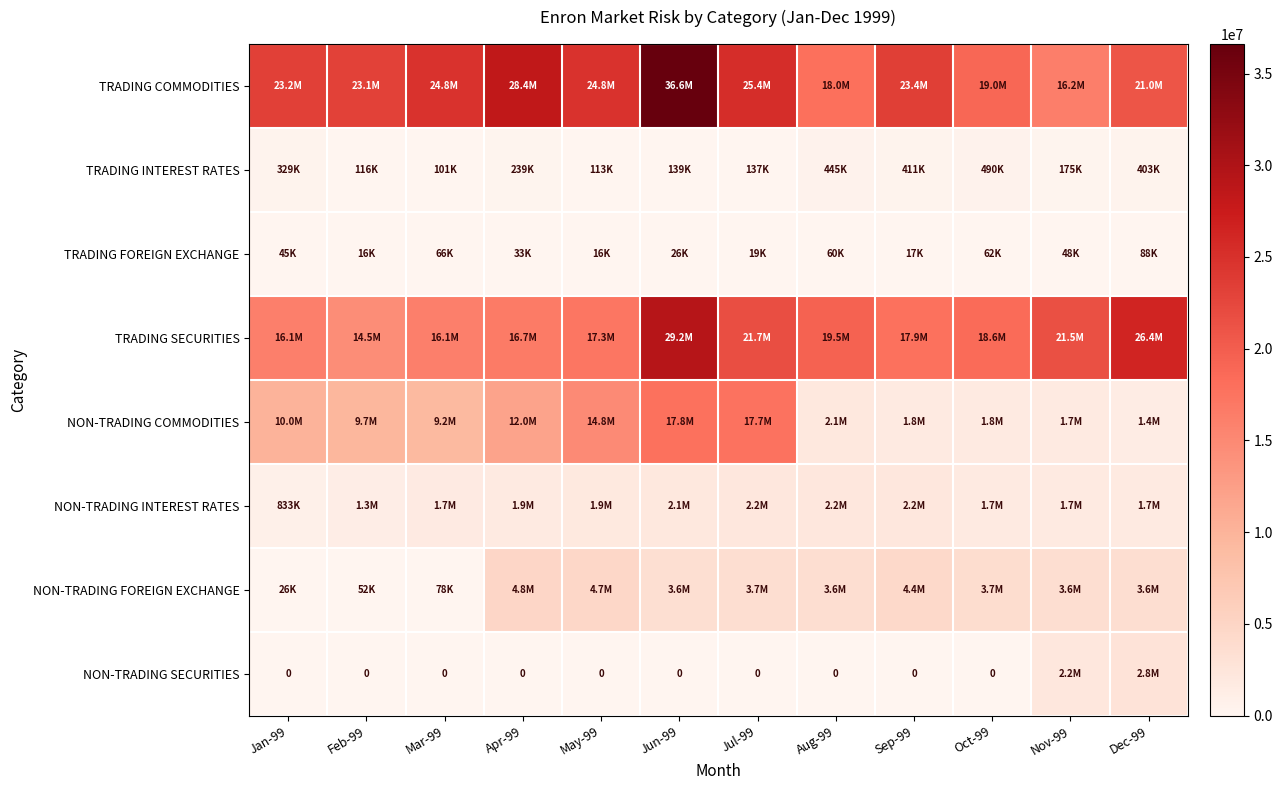

What is the lowest value of the TRADING INTEREST RATES series?

101433.0